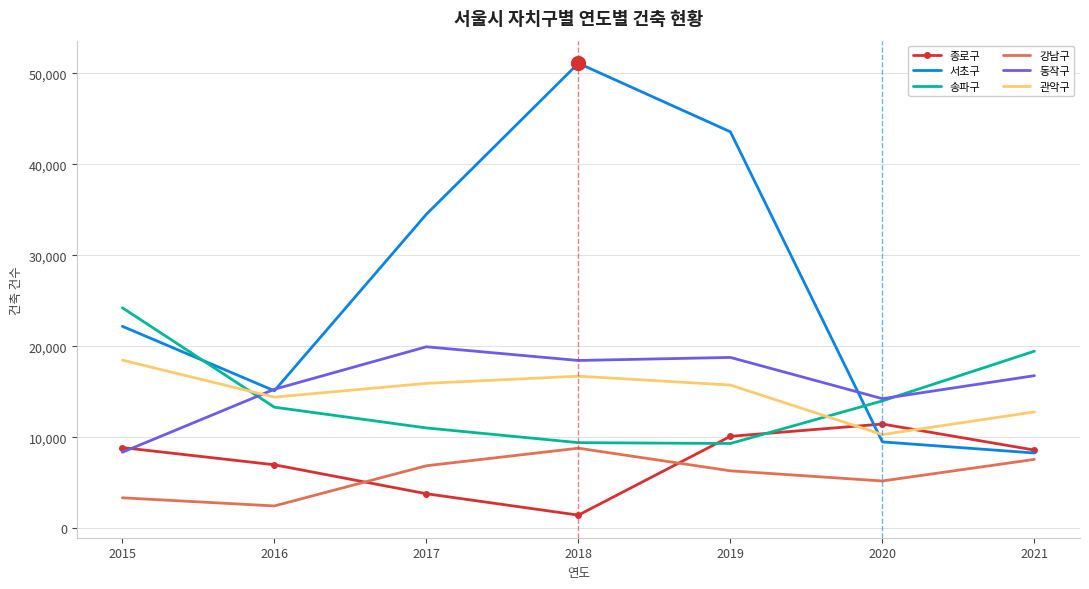

What is the average value of the 종로구 series?

7312